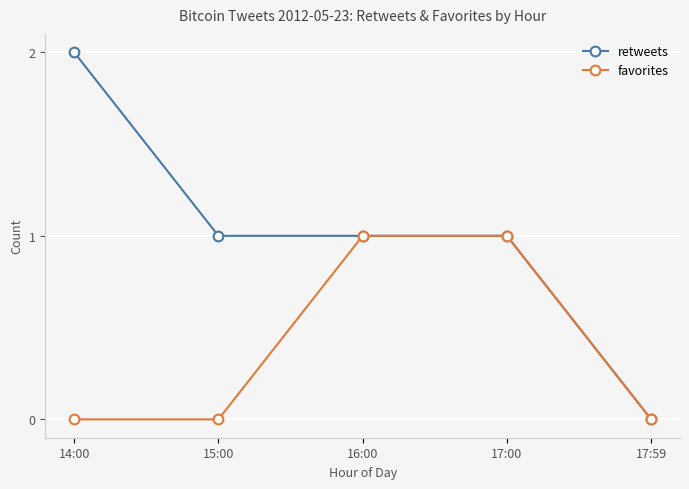

True or false: retweets has a value of 1 at 16:00.

True